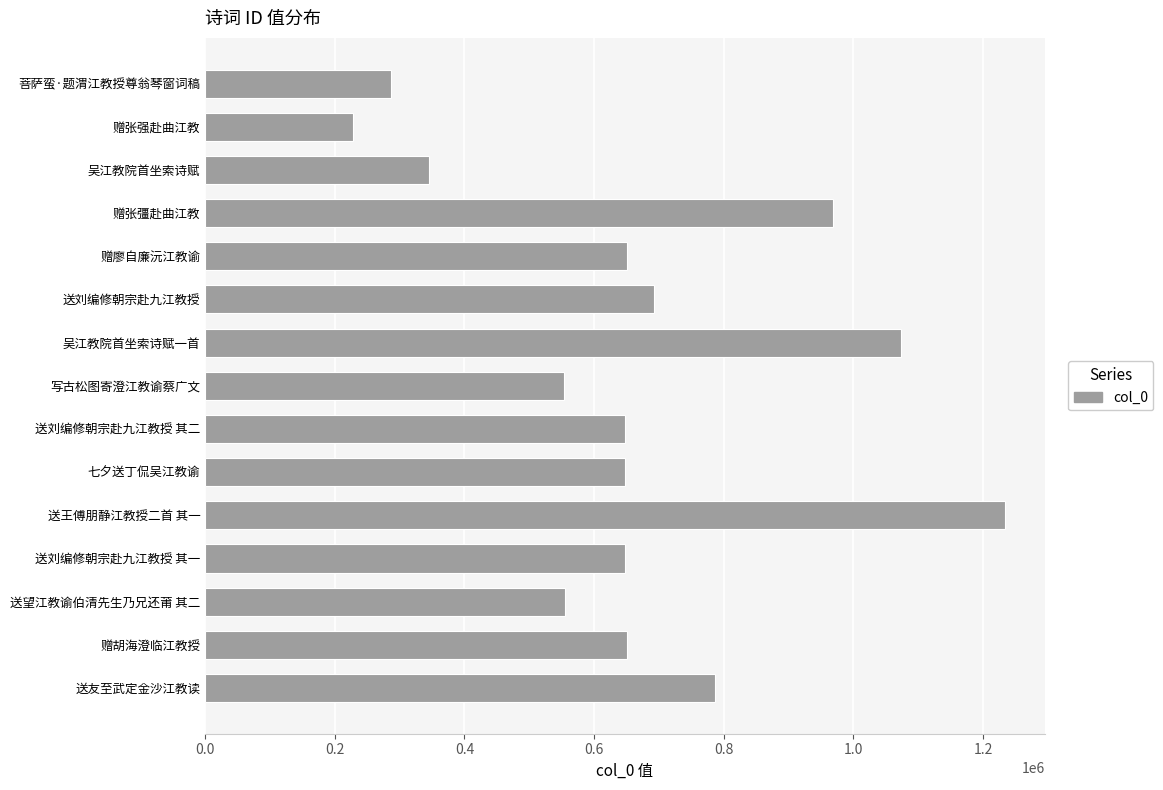

How many data points does each series have?

15